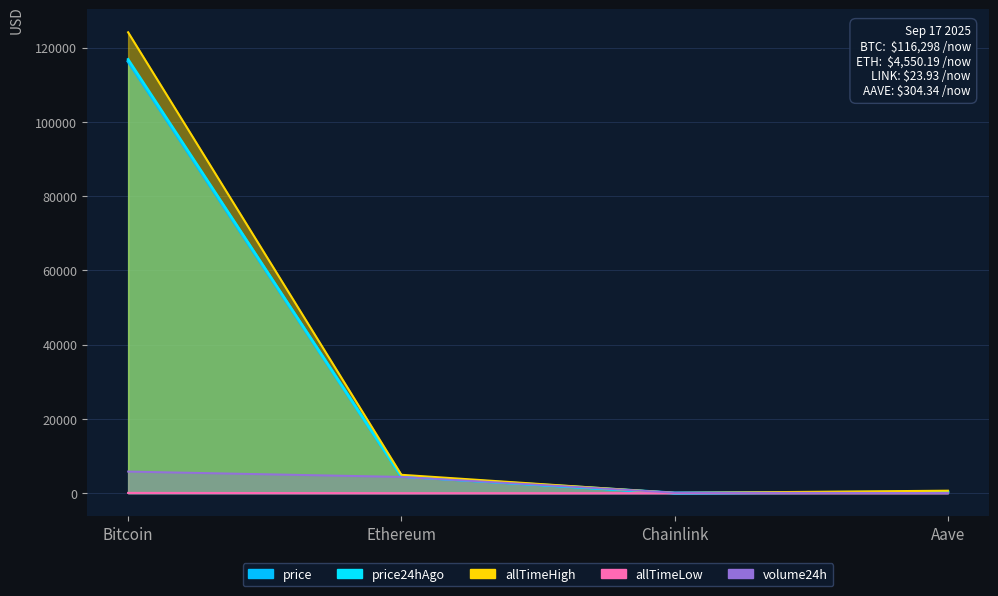

True or false: allTimeHigh and price intersect in this chart.

False